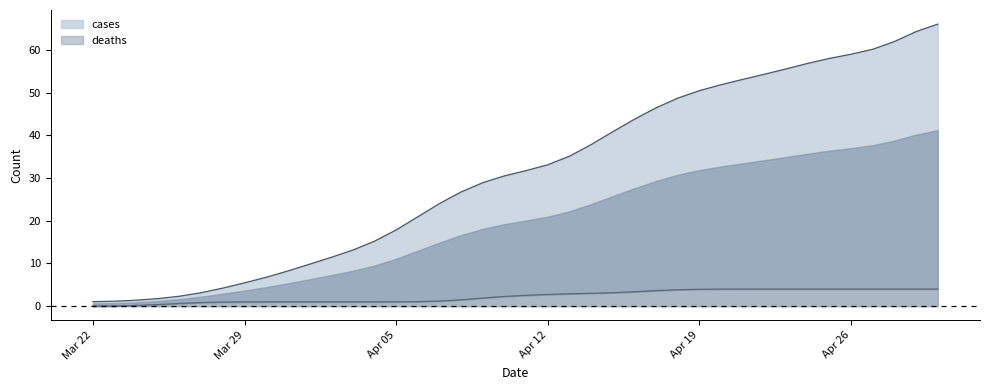

At which category is the sum across all series the highest?

2020-04-30